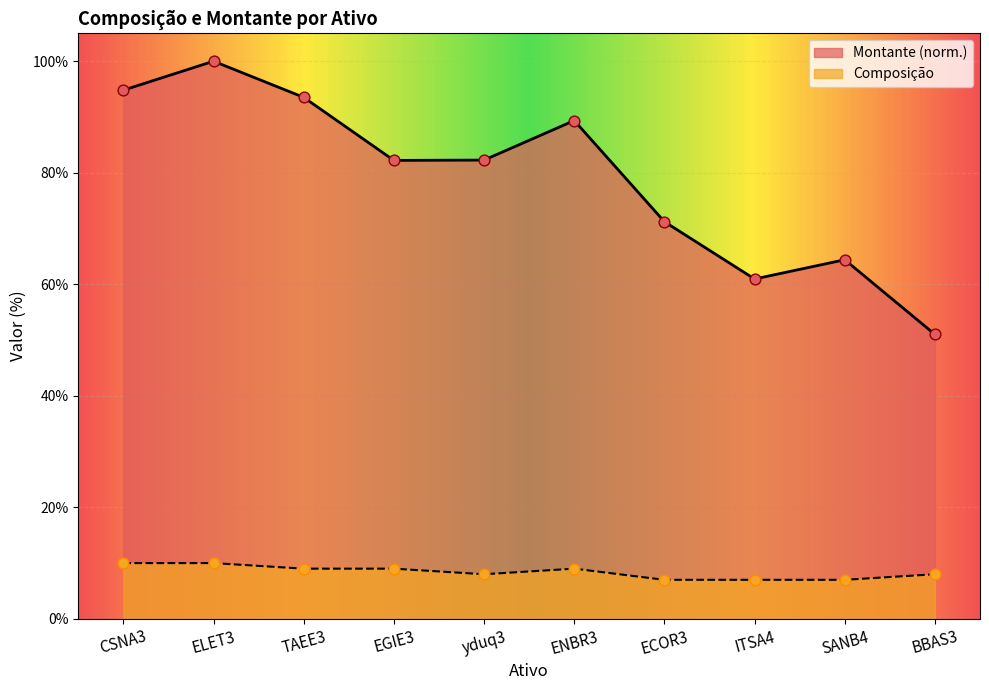

At which category is the sum across all series the highest?

ELET3